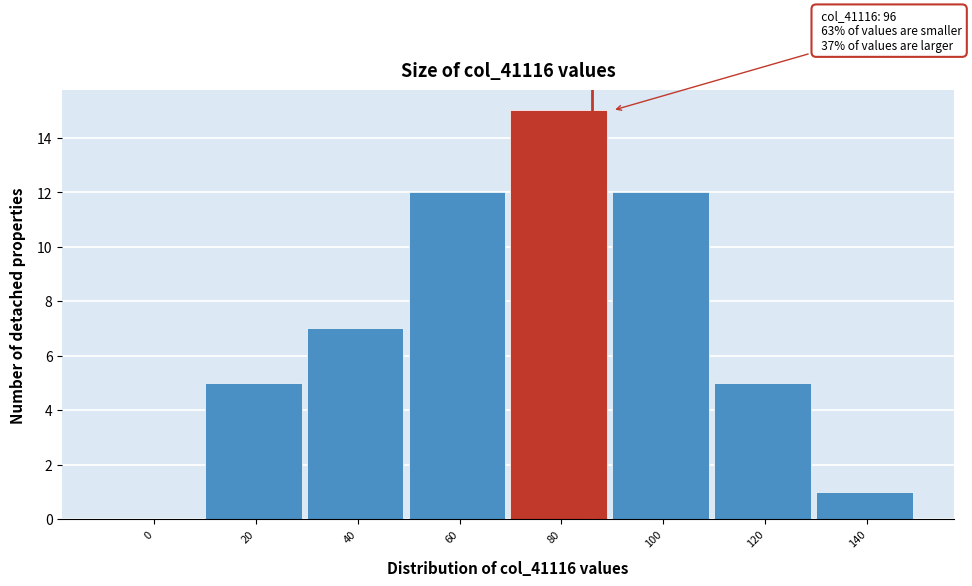

Reading left to right, transcribe all the data shown in this chart.

0=0	20=5	40=7	60=12	80=15	100=12	120=5	140=1